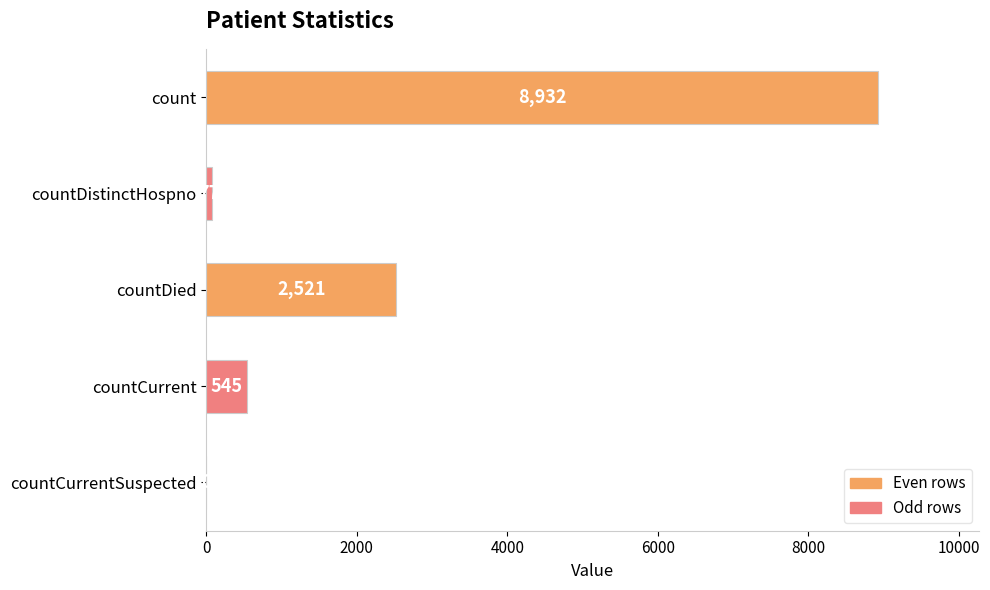

What is the sum of all values?

12075